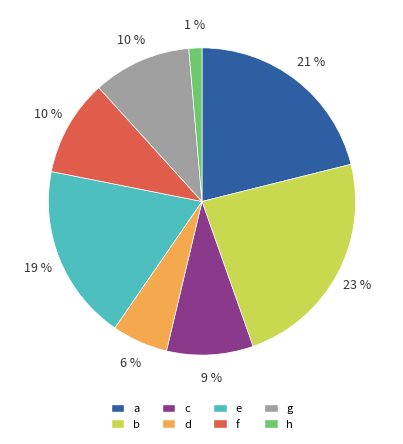

Count the number of slices in the pie.

8